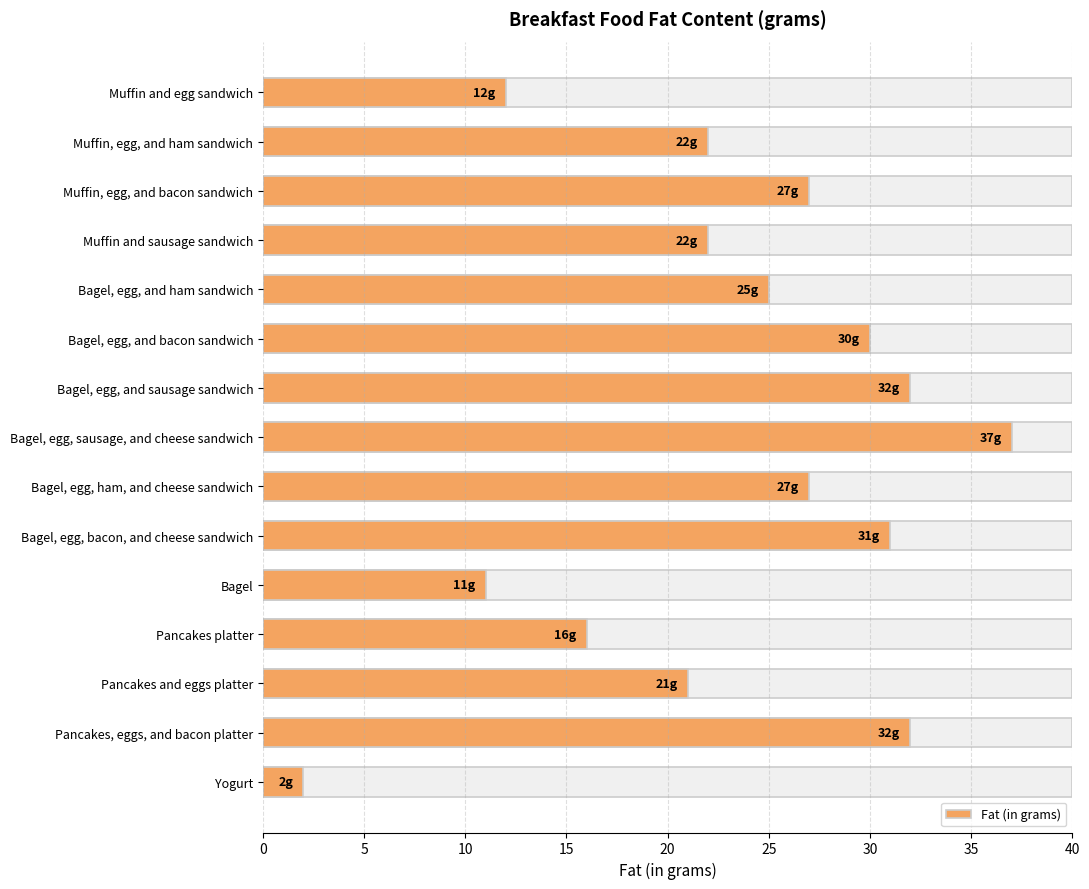

How many data points are less than 25?

7